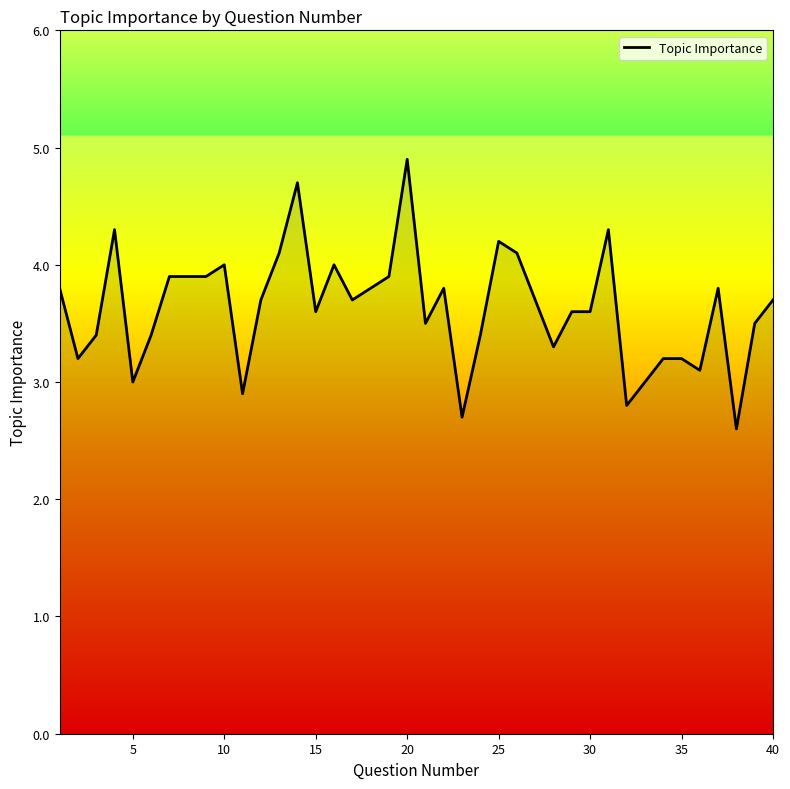

True or false: the data has more than 0 interior local peaks.

True